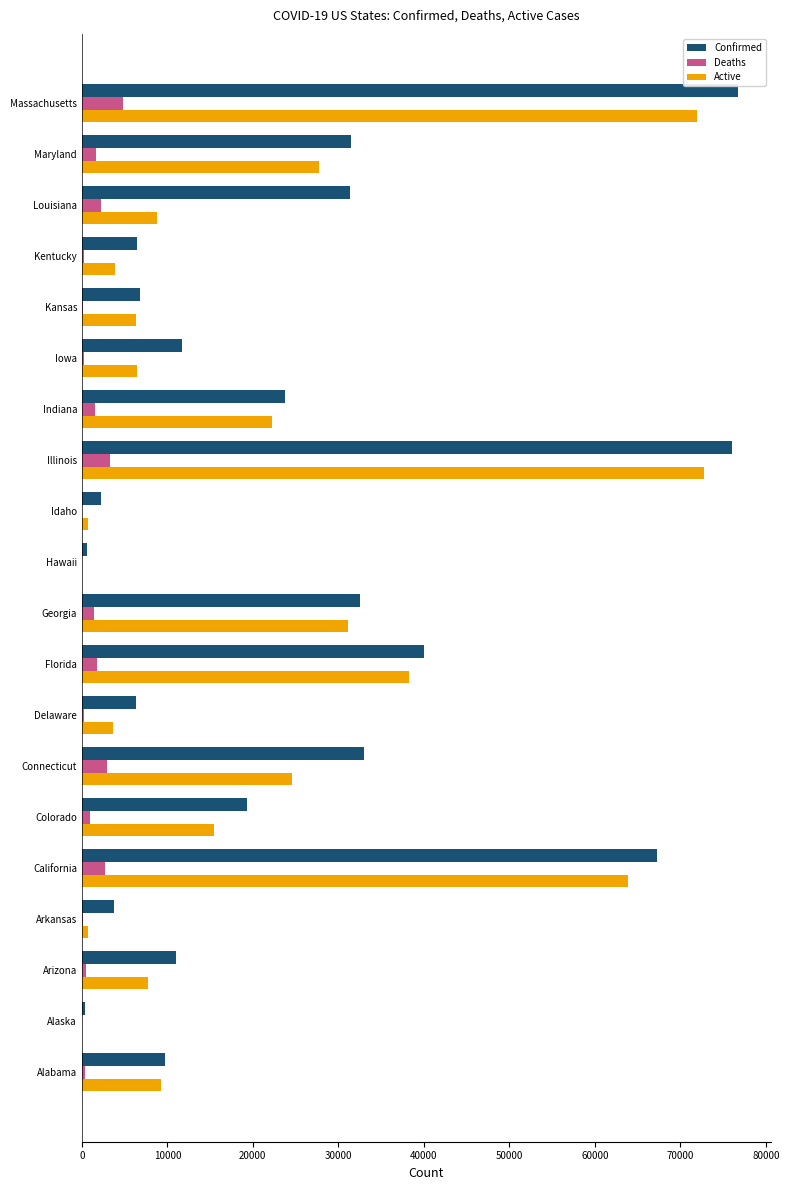

The Active series shows 31185 at Georgia. True or false?

True